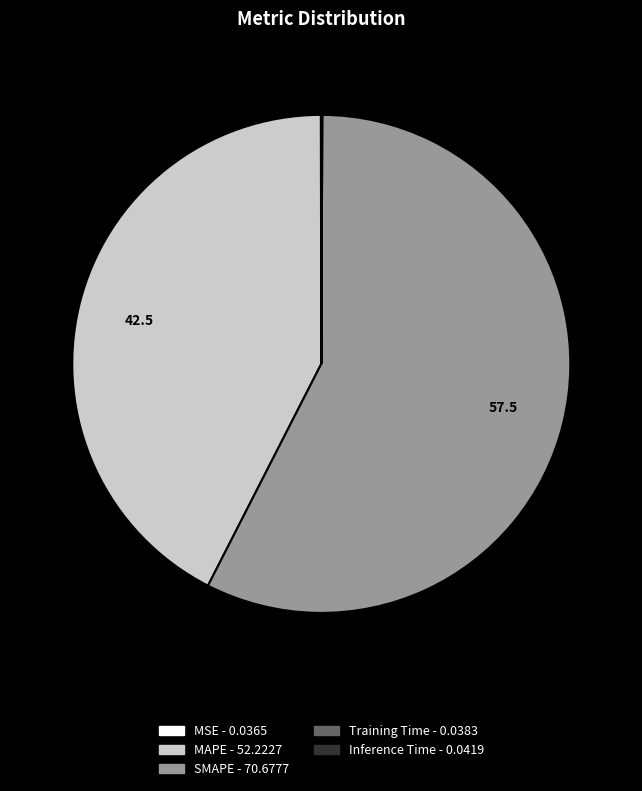

What is the largest slice in the pie chart?

SMAPE